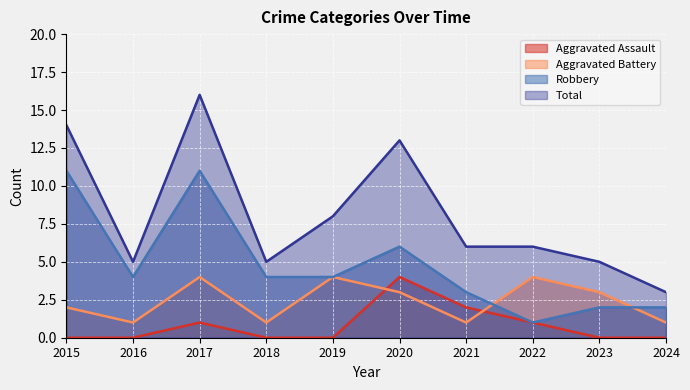

Does the chart display data point markers on the line(s)?

No